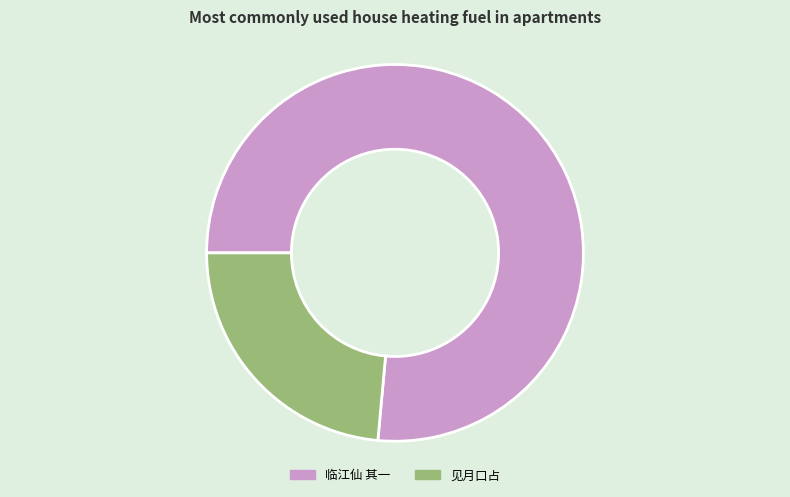

Does any single category account for the majority?

Yes